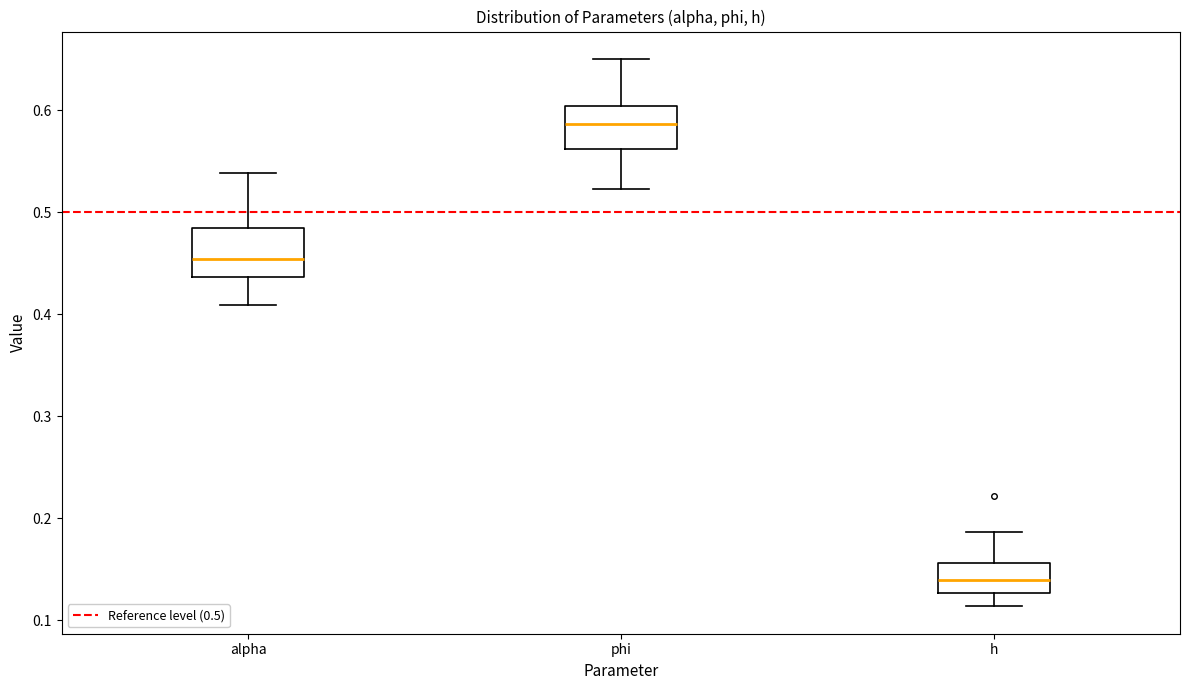

Which box's median line is the highest?

phi